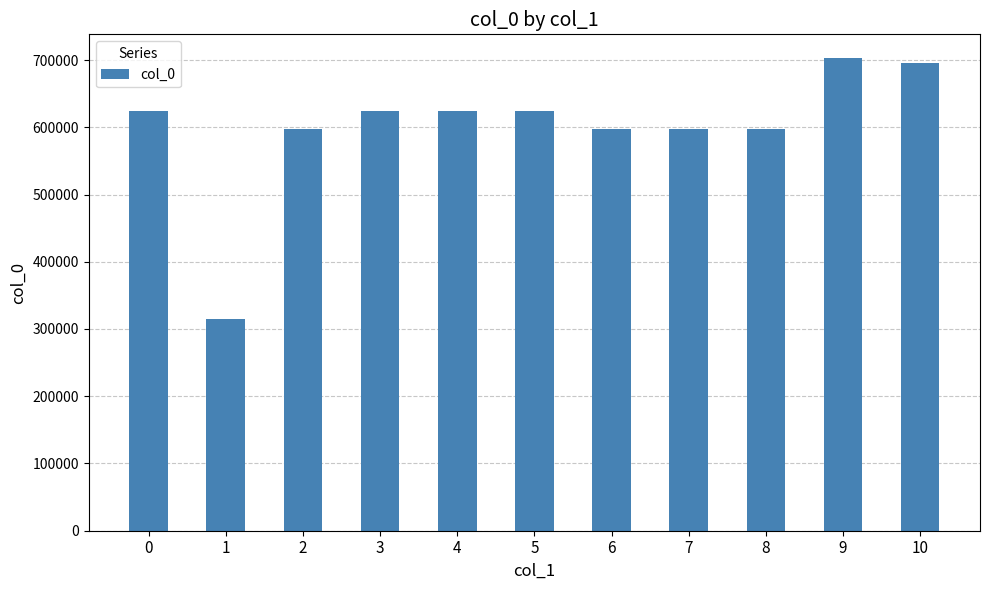

How many bars are there in total?

11